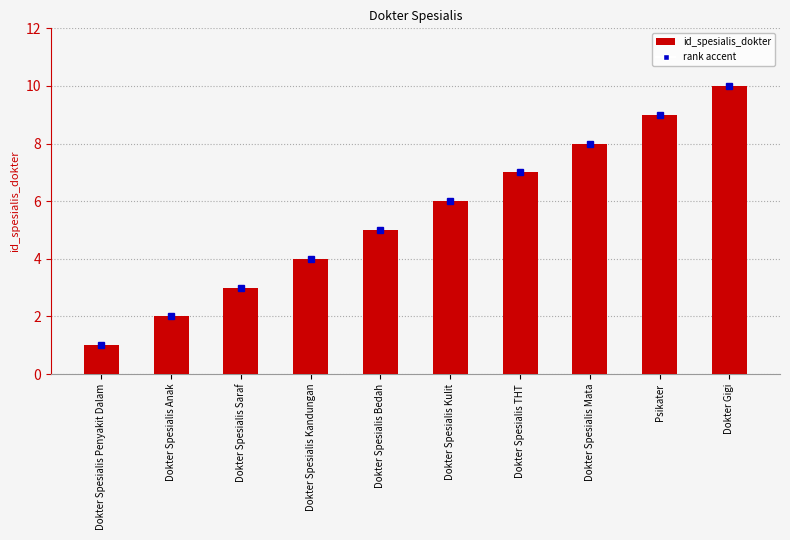

Count the values in the range 3 to 8.

6